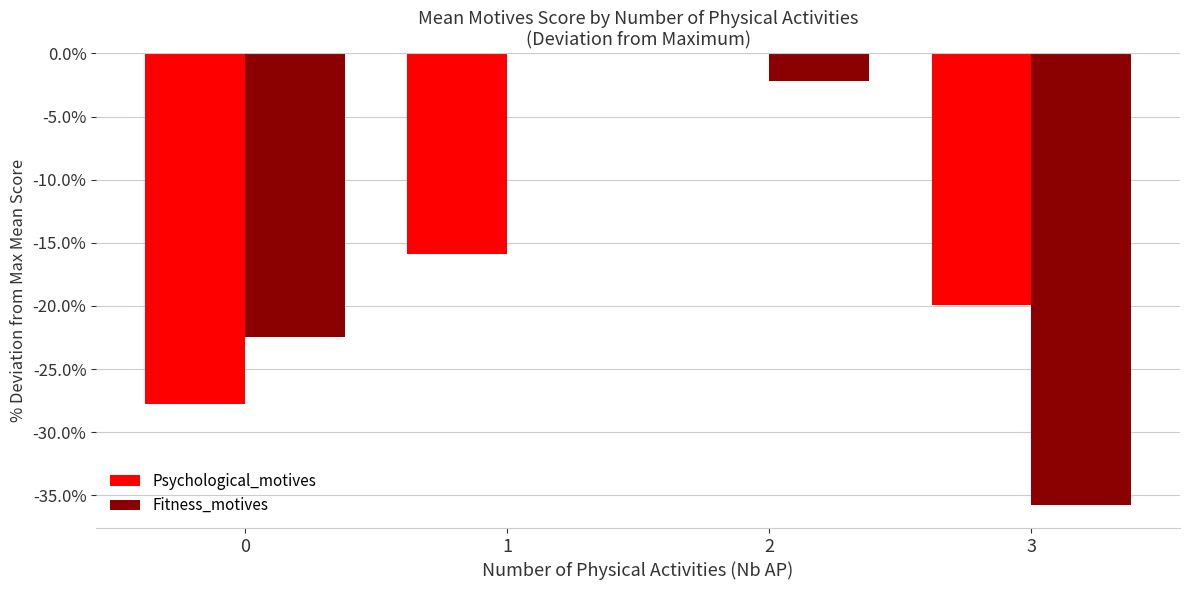

True or false: Psychological_motives has a value of -27.8 at 0.

True